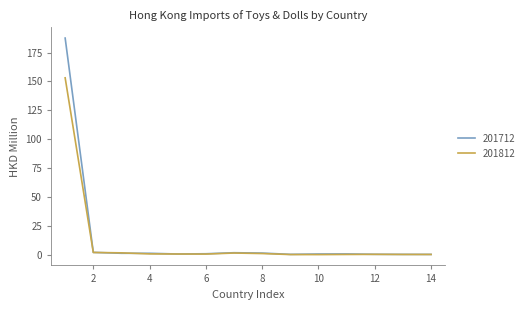

Which series has the widest spread of values?

201712